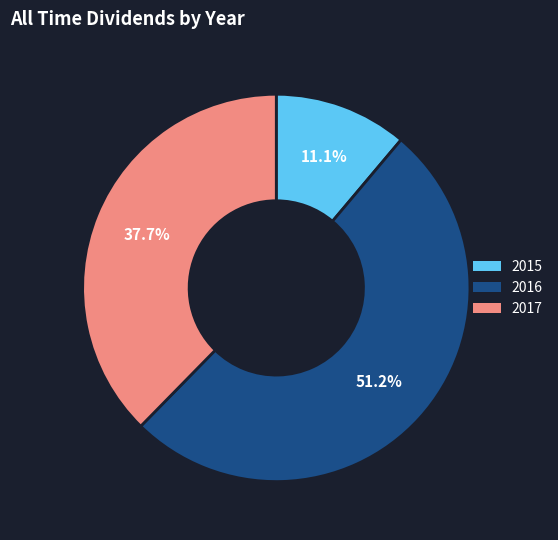

To the nearest percent, what is the average slice percentage?

33%